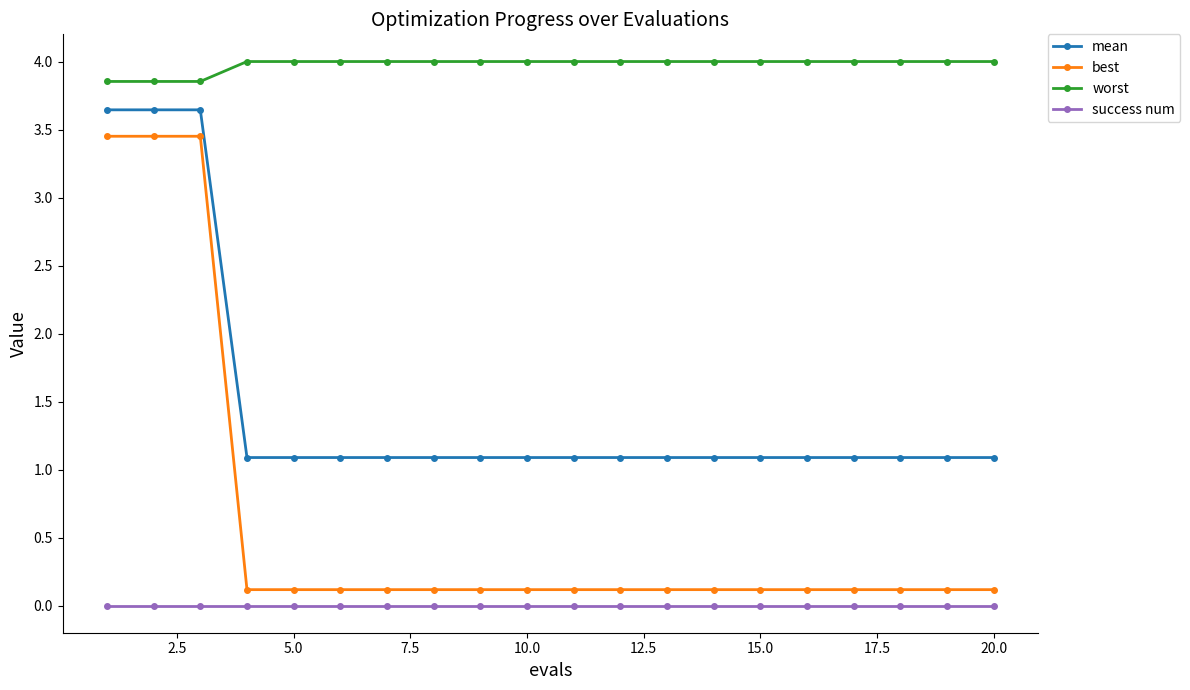

True or false: mean and best cross at least once.

False